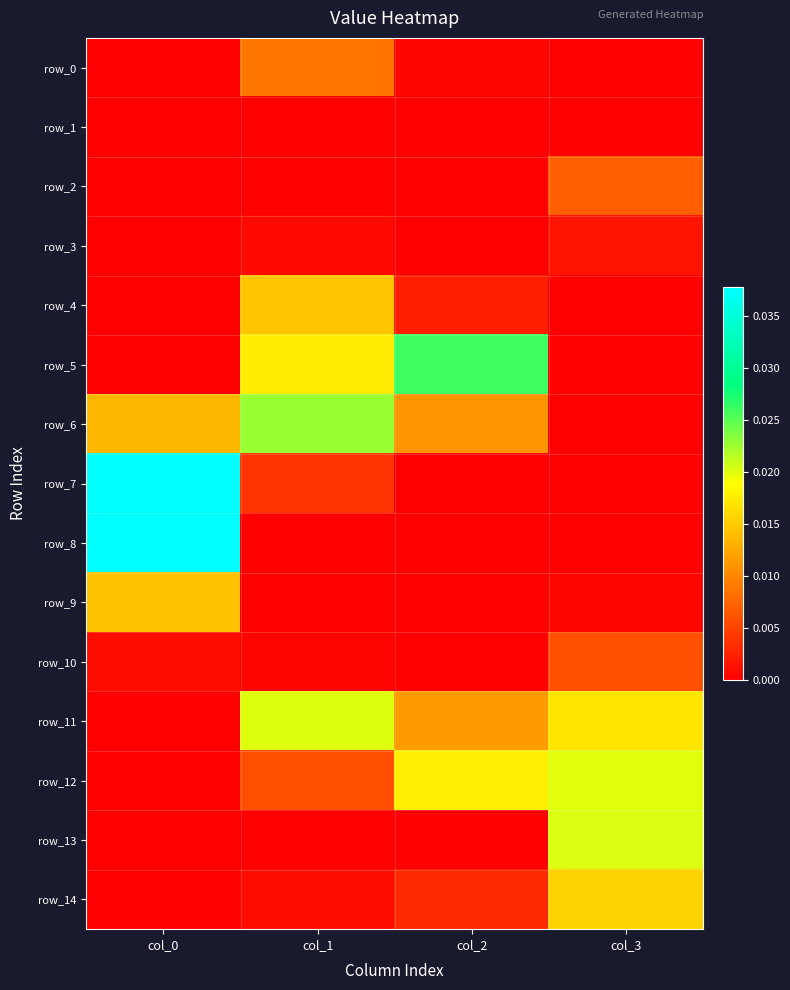

Count the number of categories in the chart.

4